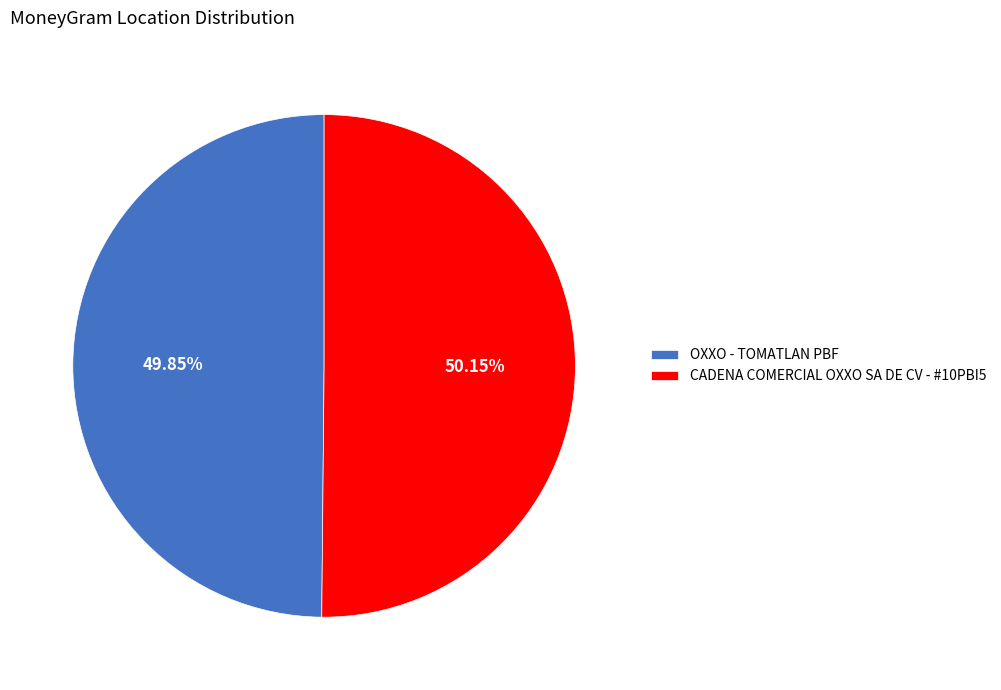

Does any single category account for the majority?

Yes